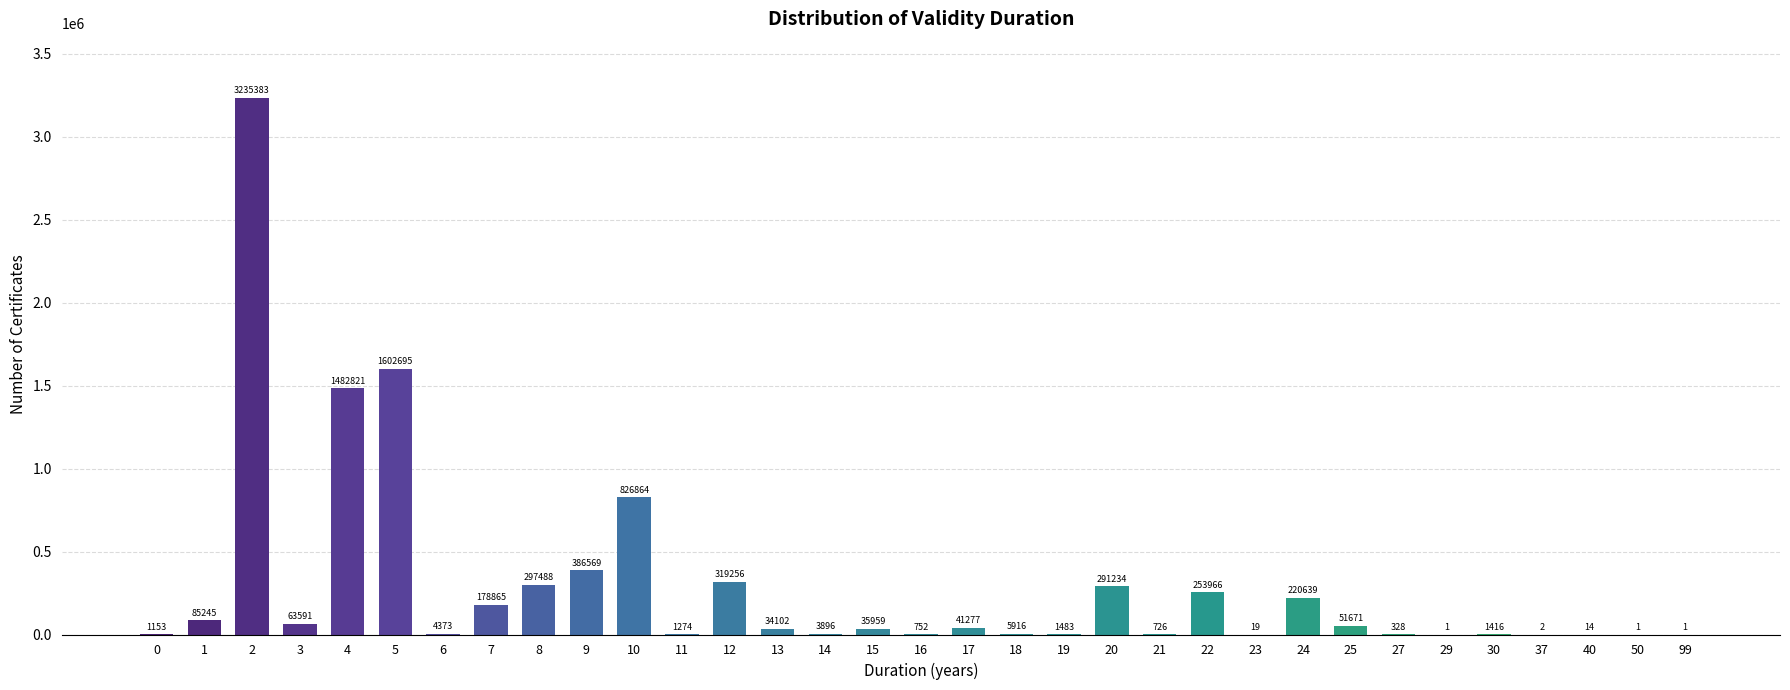

Reading right to left, transcribe all the data shown in this chart.

99=1	50=1	40=14	37=2	30=1416	29=1	27=328	25=51671	24=220639	23=19	22=253966	21=726	20=291234	19=1483	18=5916	17=41277	16=752	15=35959	14=3896	13=34102	12=319256	11=1274	10=826864	9=386569	8=297488	7=178865	6=4373	5=1602695	4=1482821	3=63591	2=3235383	1=85245	0=1153